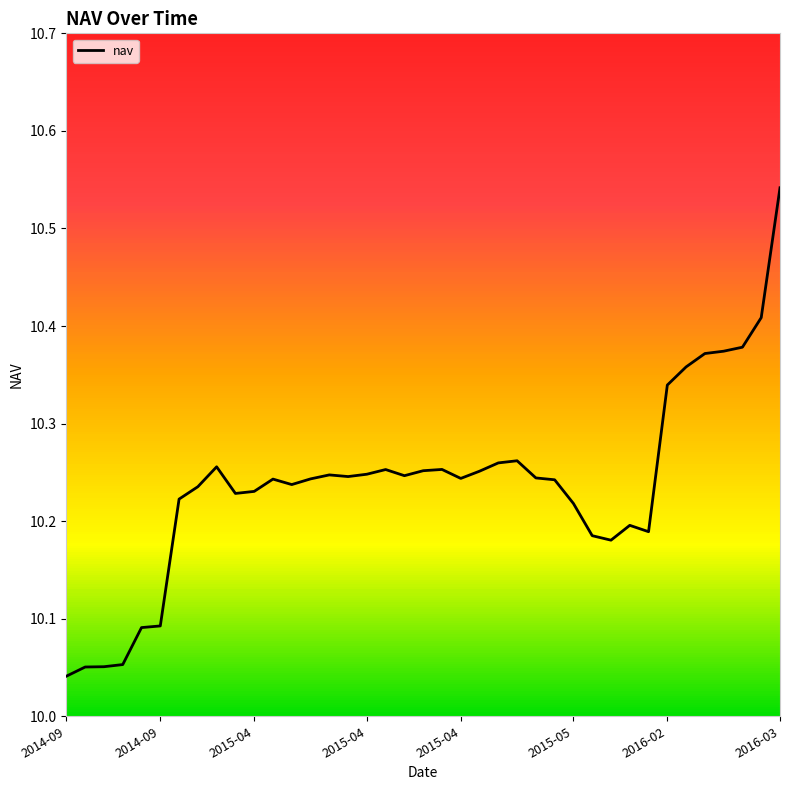

What is the sum of all values?

399.3